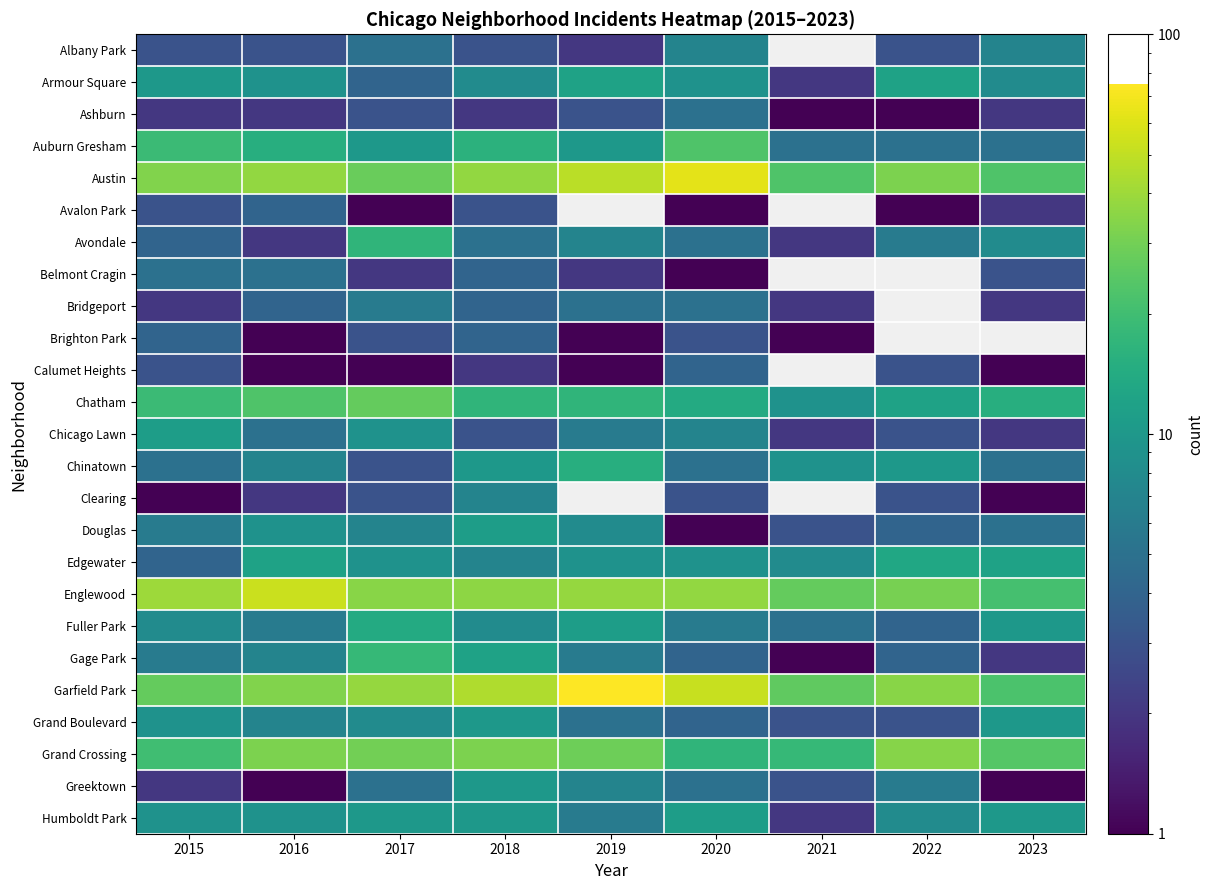

Where is Chinatown nearest to the value 9?

2021